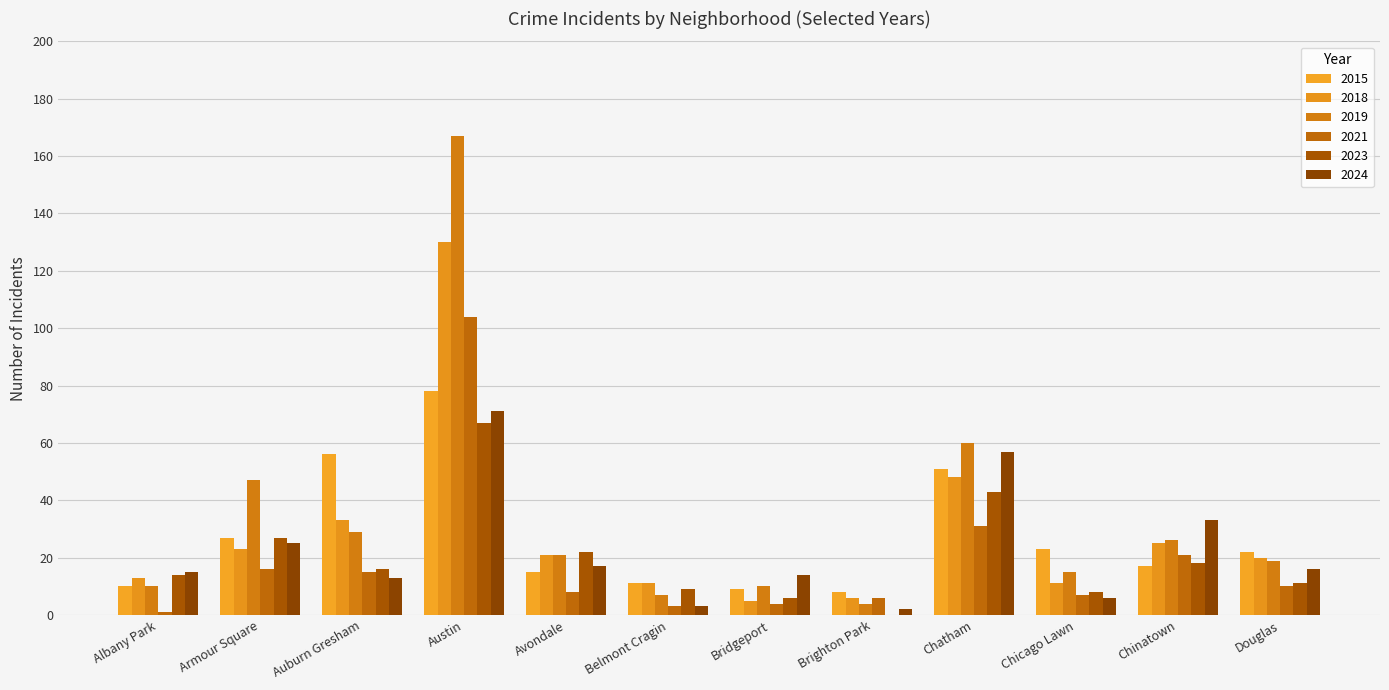

How many series are shown in this chart?

6